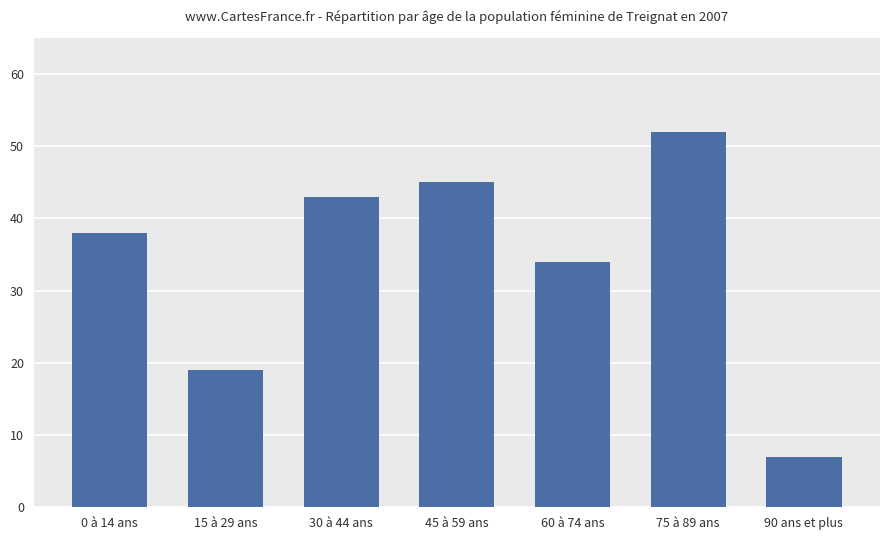

What position from the right is 75 à 89 ans?

2